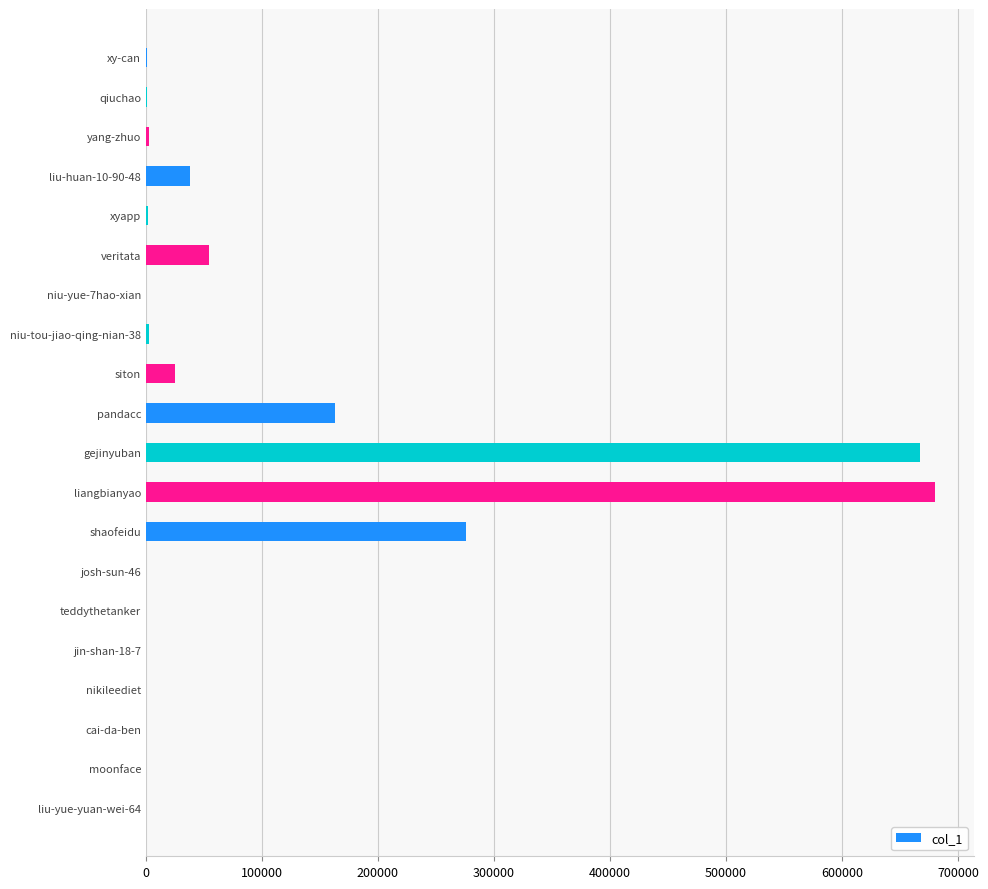

Which label corresponds to the largest value in the chart?

liangbianyao